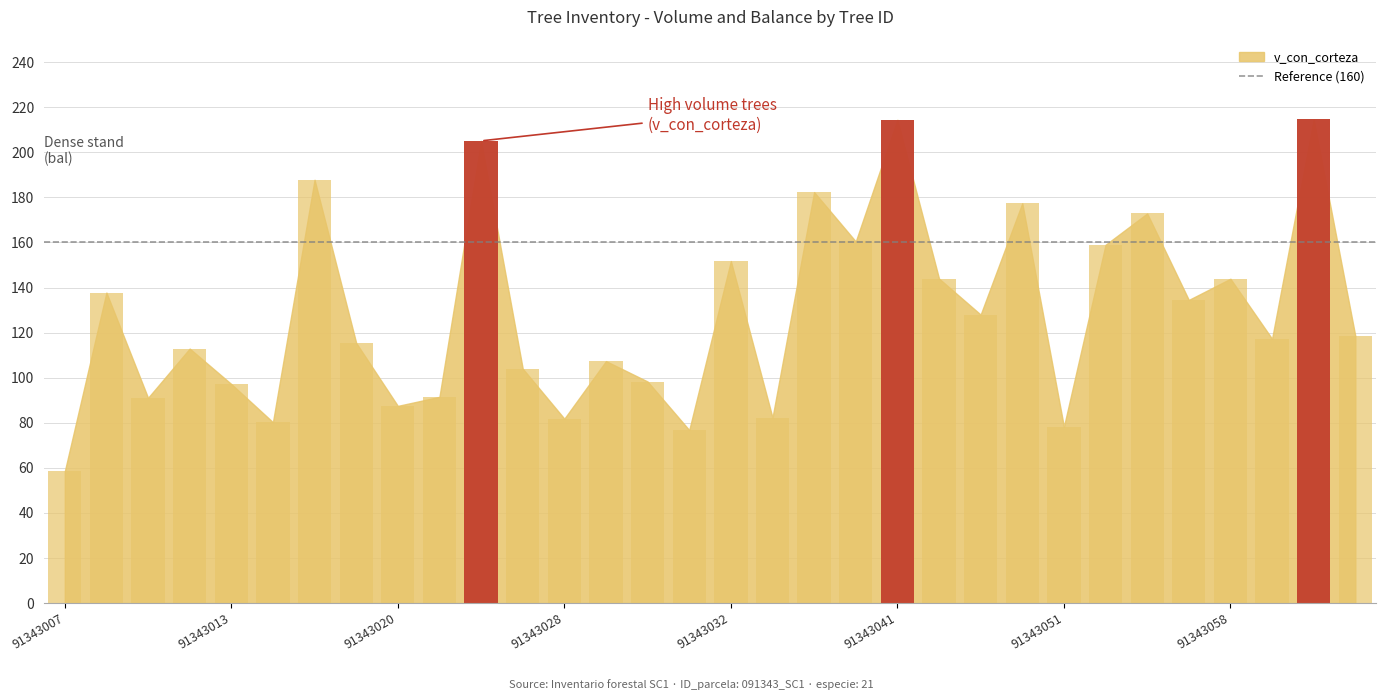

Read the value at 91343058.

143.9